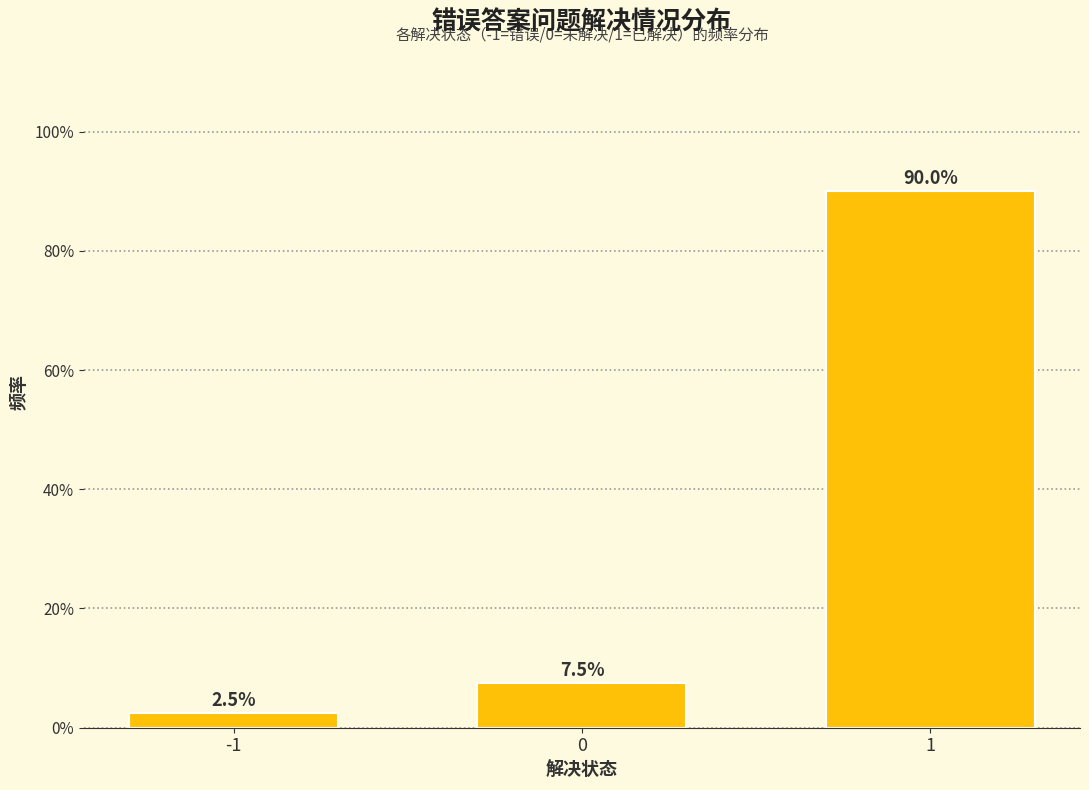

Reading right to left, transcribe all the data shown in this chart.

90.0	7.5	2.5